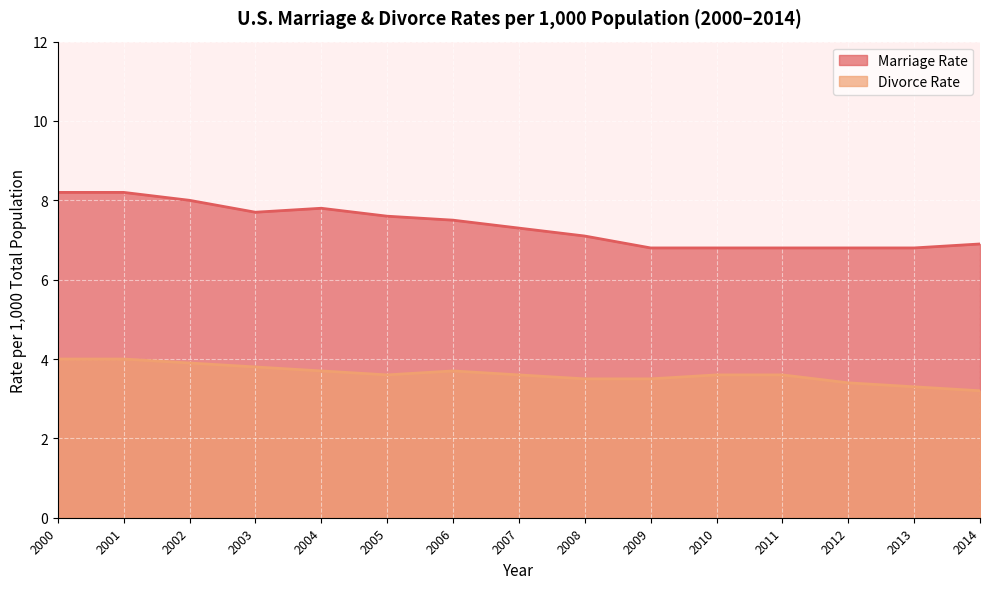

Which series has the largest total across all categories?

Marriage Rate